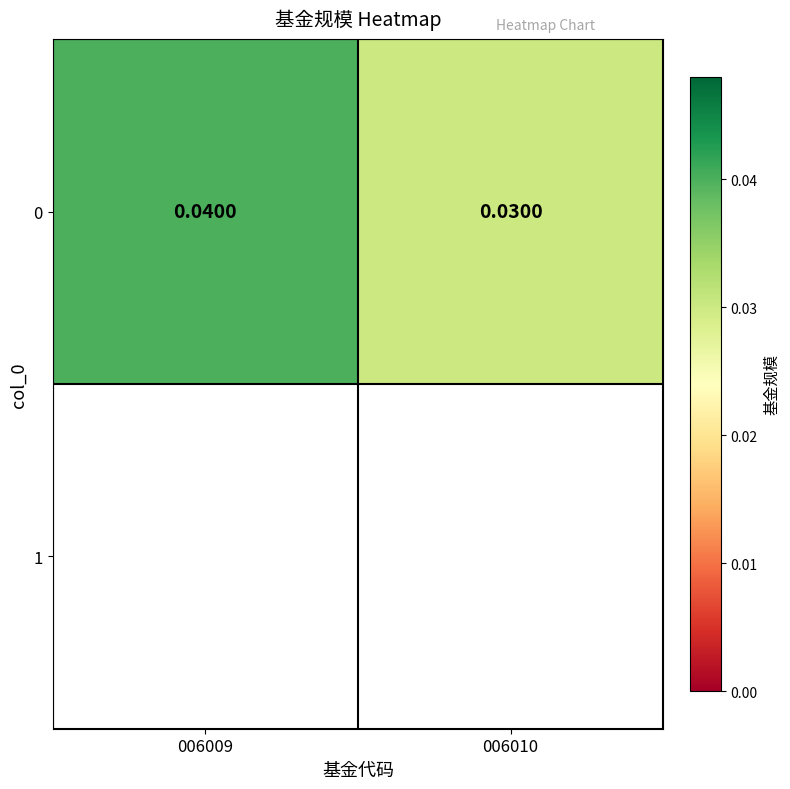

Rank the categories by value from highest to lowest.

006009, 006010